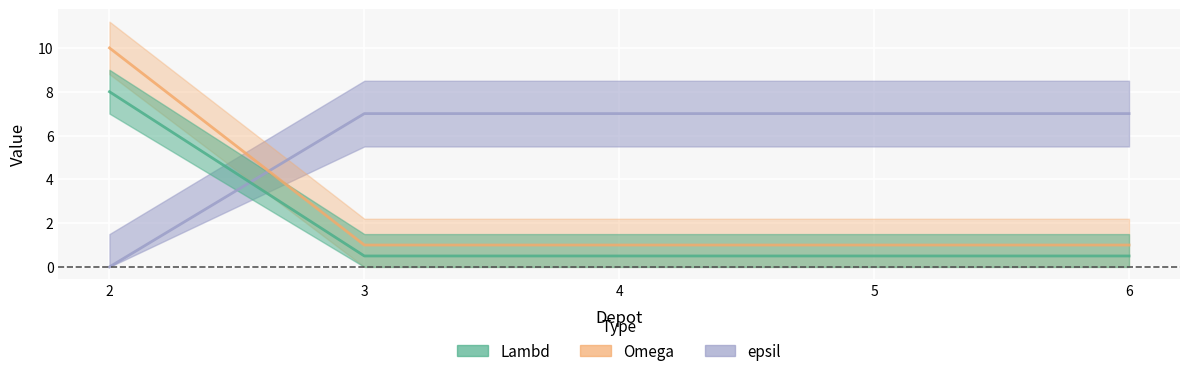

Where is epsil nearest to the value 4?

3